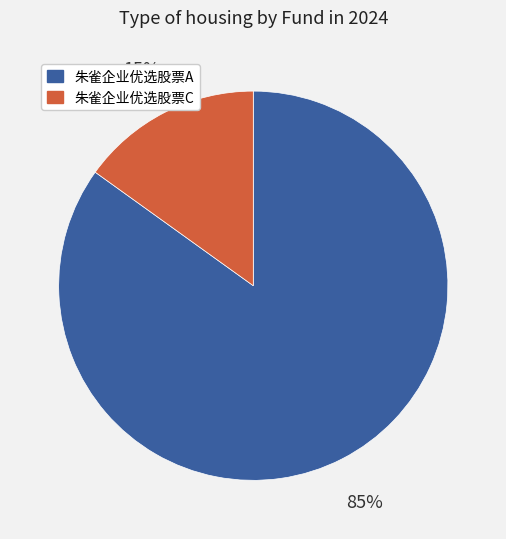

True or false: 朱雀企业优选股票A accounts for 92% of the total.

False